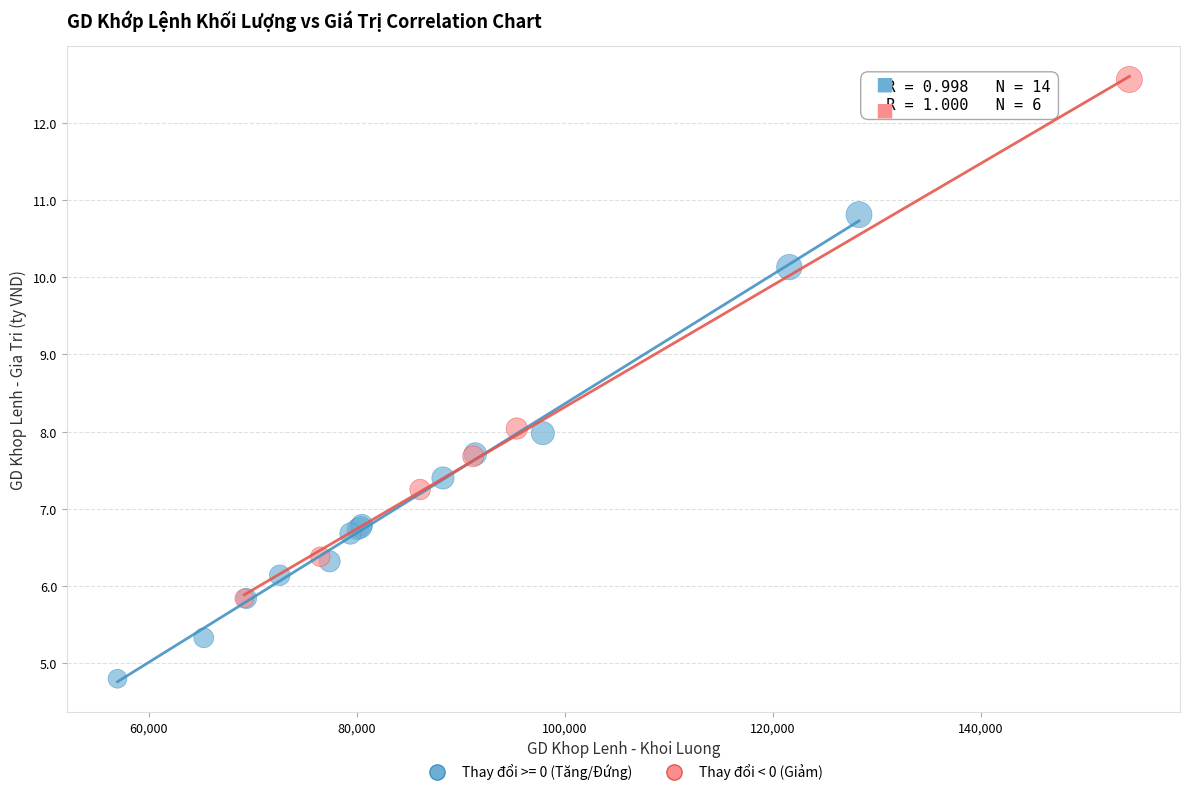

Which series contains the highest Y value?

Thay đổi < 0 (Giảm)